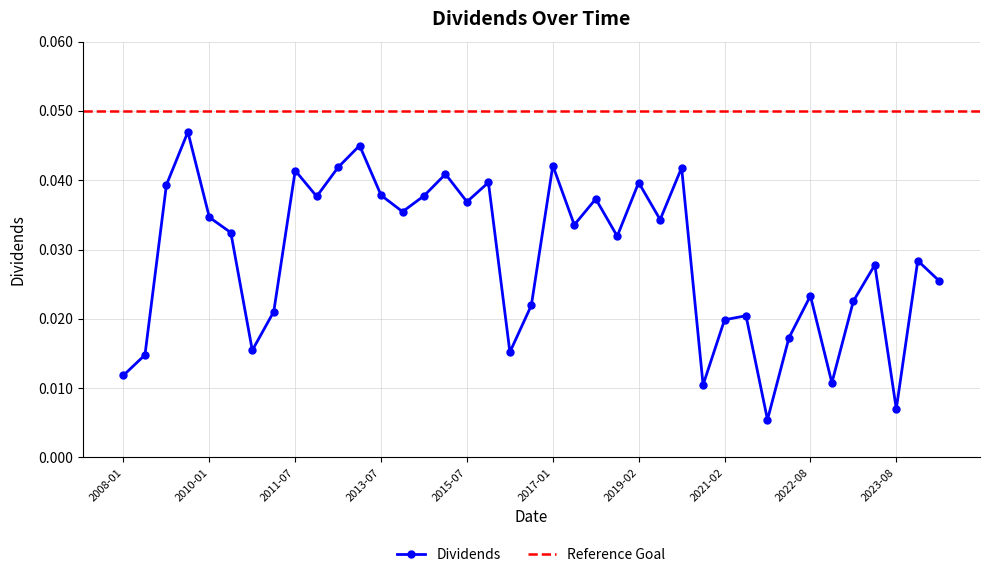

Is this an area chart (filled region under the line)?

No